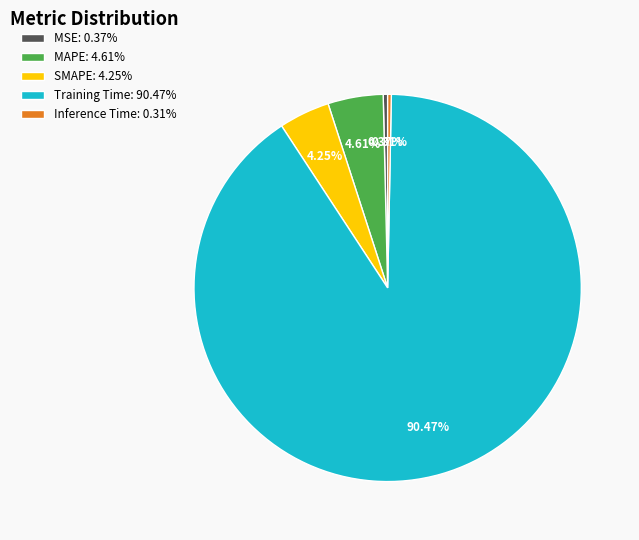

How much of the chart is everything except MAPE?

95.4%